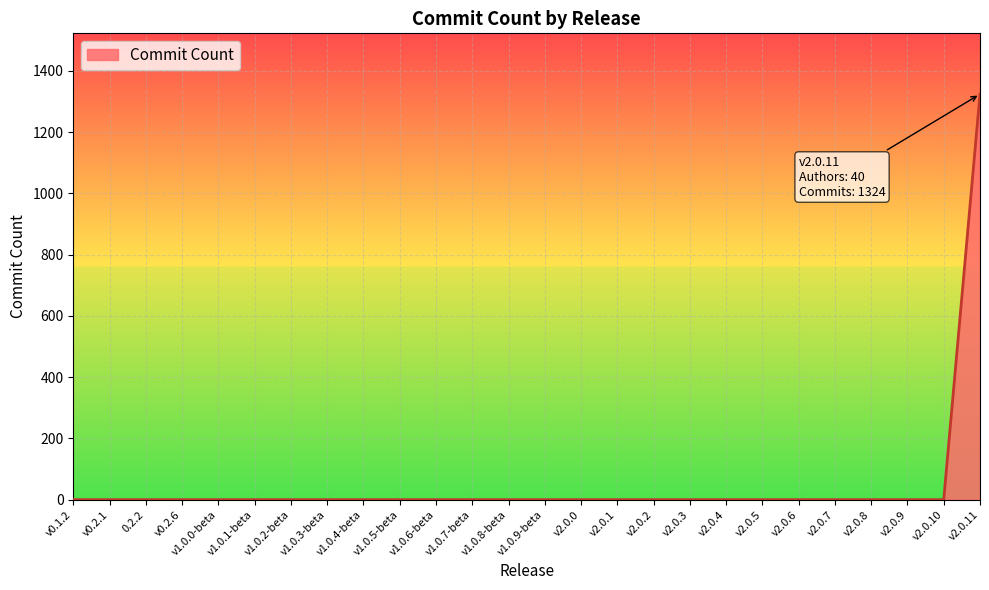

Which label corresponds to the largest value in the chart?

v2.0.11